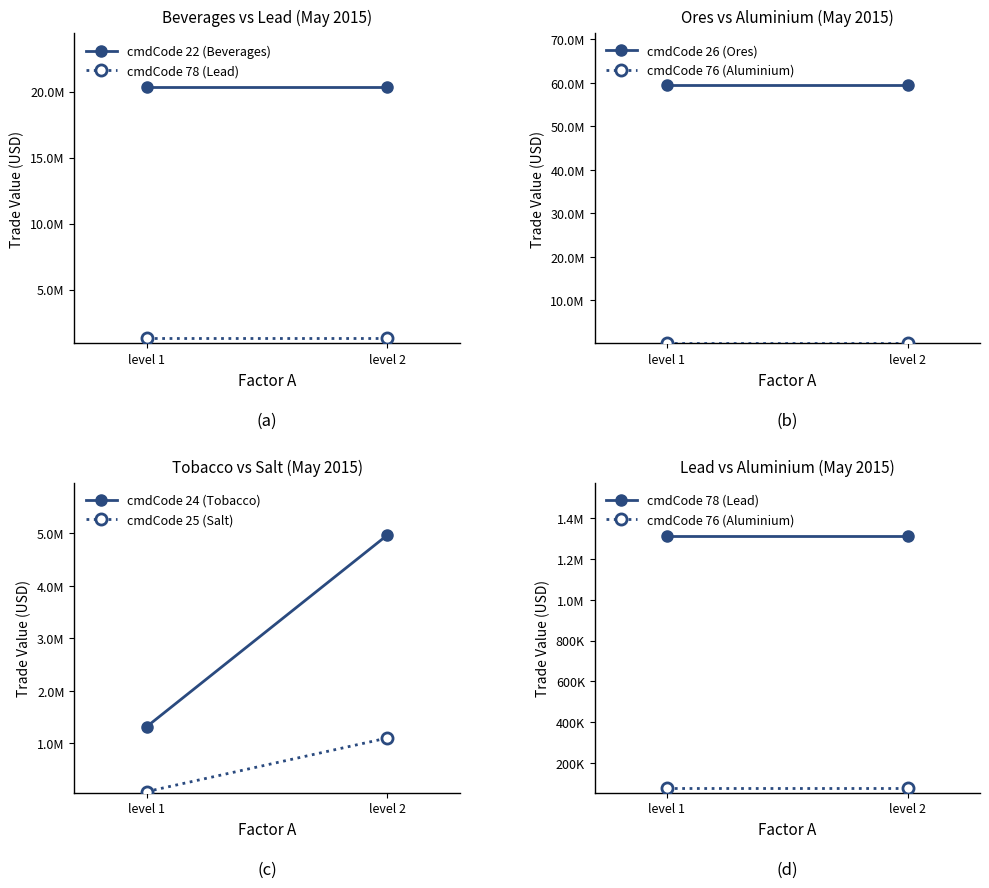

What is the sum of all cmdCode 25 (Salt) values?

1172868